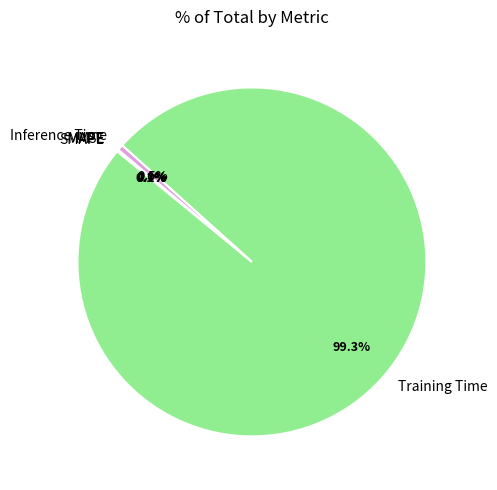

Is Training Time the majority of the pie?

Yes